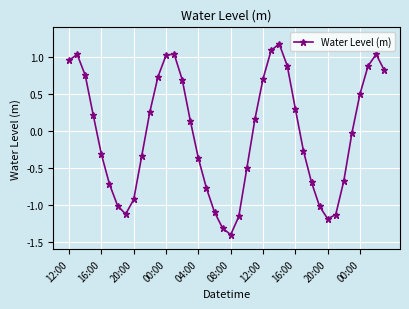

What is the difference between the maximum and second lowest values?

2.5